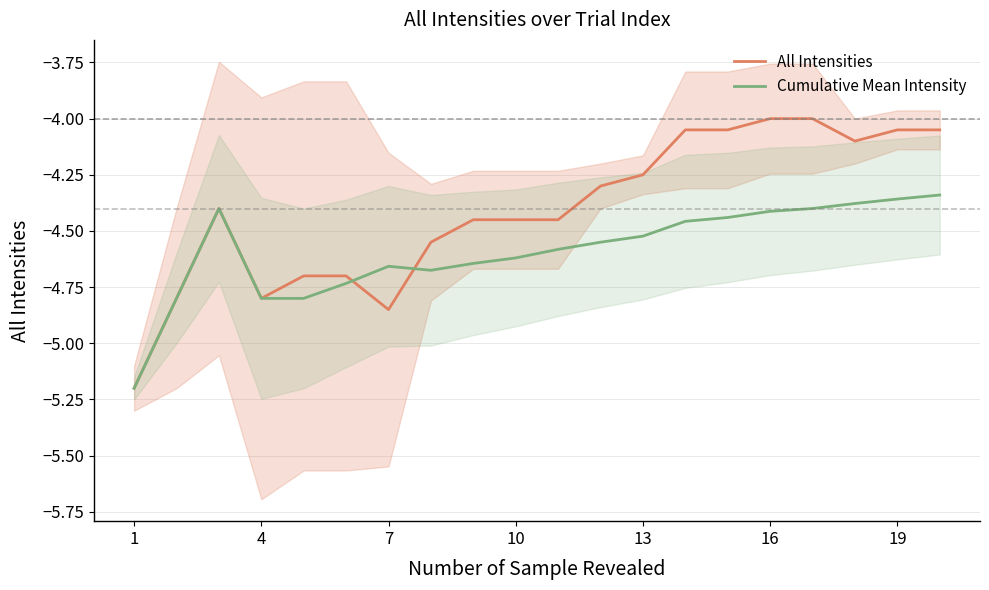

How many lines are shown in the chart?

2